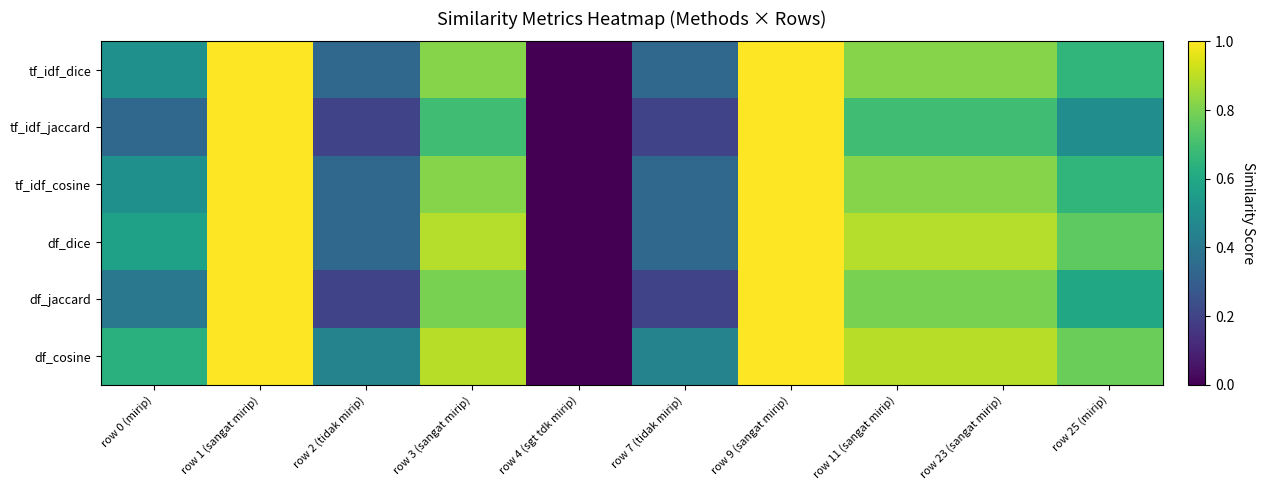

What is the difference between the highest and lowest values at row 25 (mirip)?

0.3